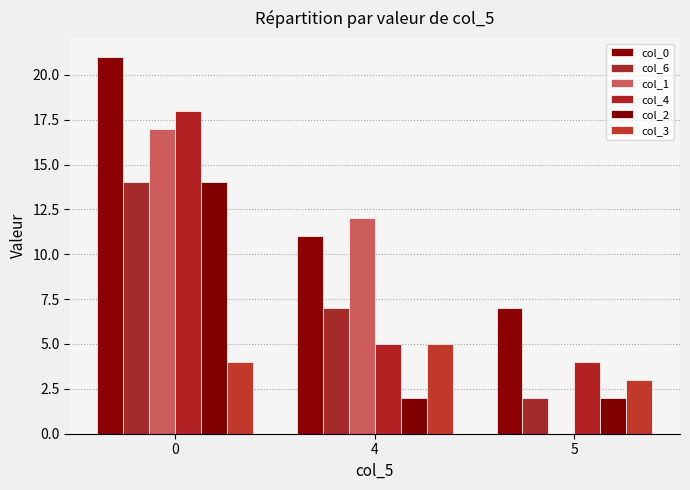

Is it true that col_0 equals 11 at 4?

True